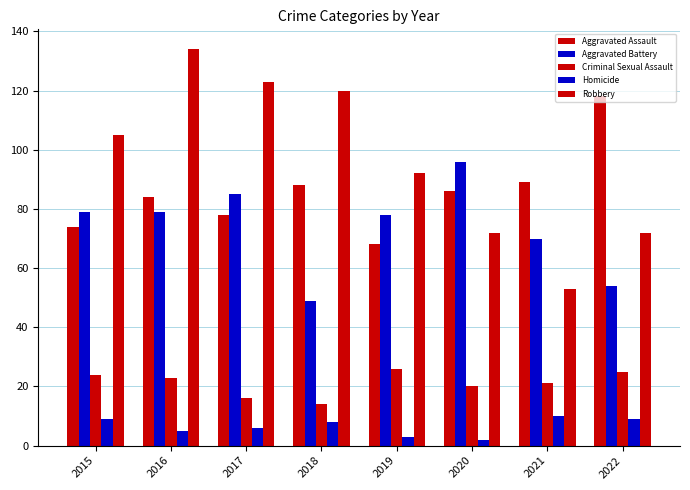

What is the value of the Aggravated Assault bar at the 1st from the left?

74